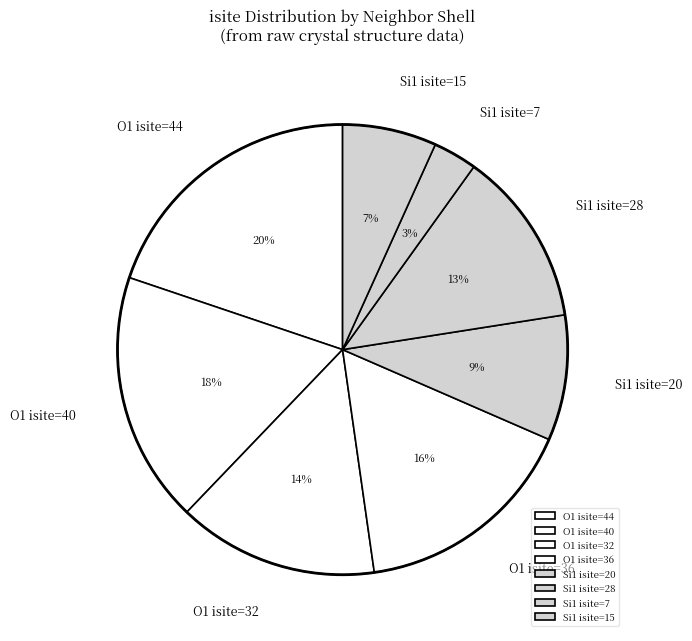

To the nearest percent, what percentage of the pie is Si1 isite=20?

9%